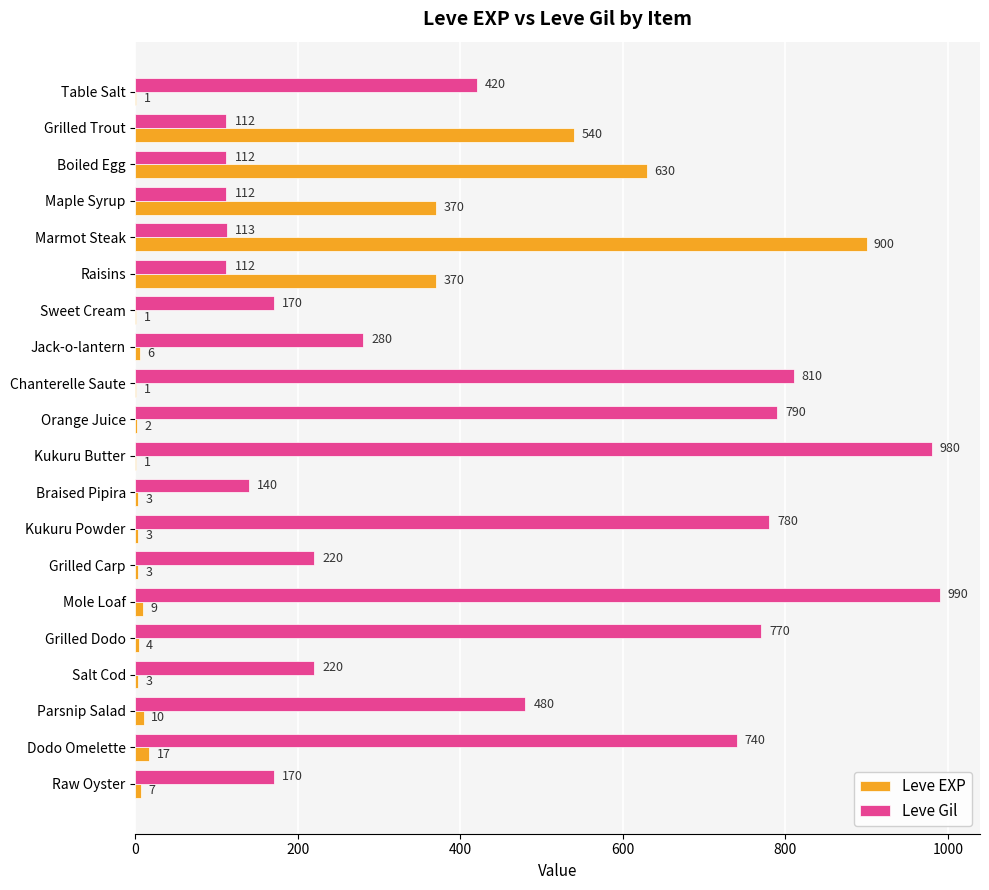

Where is Leve Gil nearest to the value 551?

Parsnip Salad